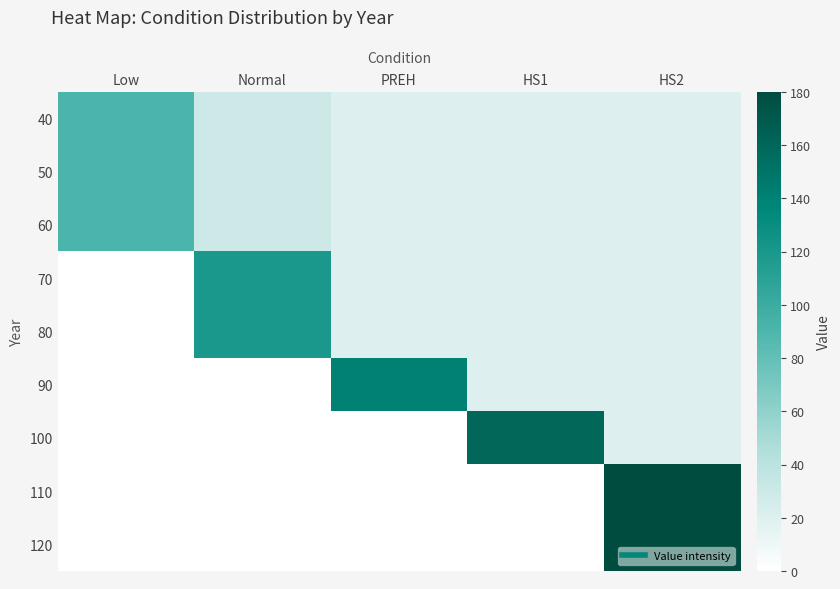

List the series in order of their peak value, highest first.

110, 120, 100, 90, 70, 80, 40, 50, 60